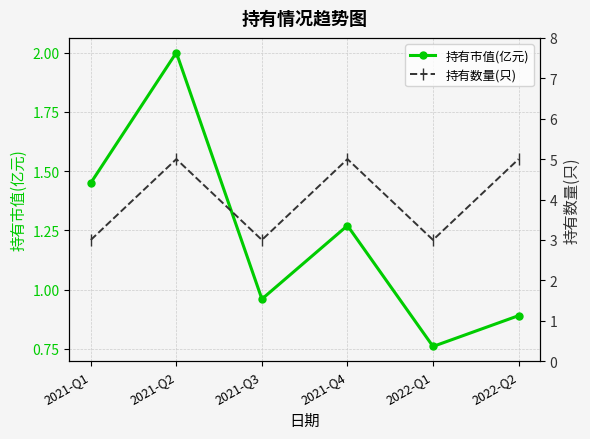

What is the smallest value displayed?

0.8